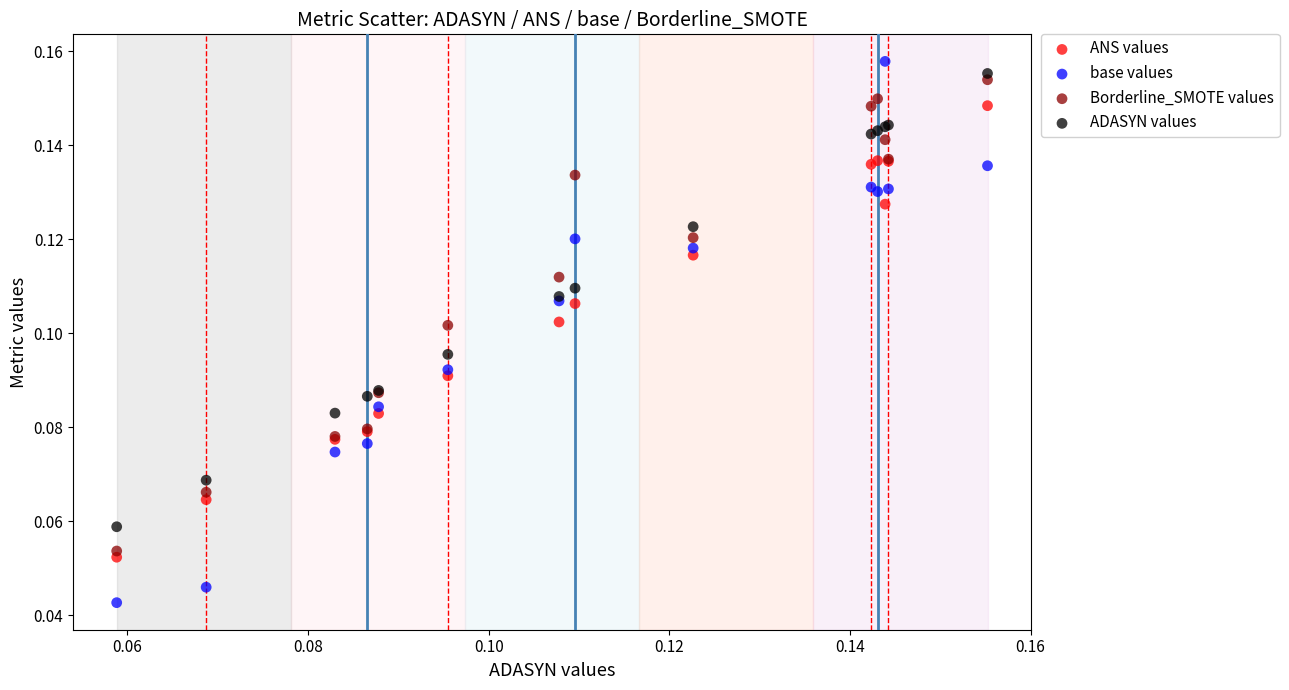

What are all the series names shown in the legend?

ANS values, base values, Borderline_SMOTE values, ADASYN values